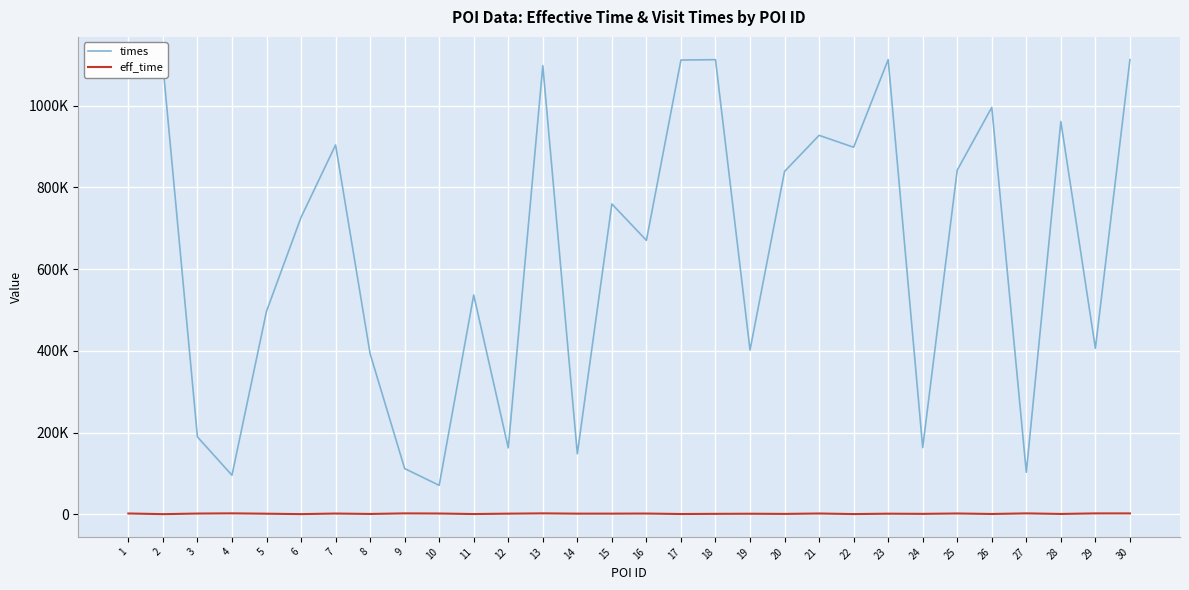

What are all the series names shown in the legend?

times, eff_time